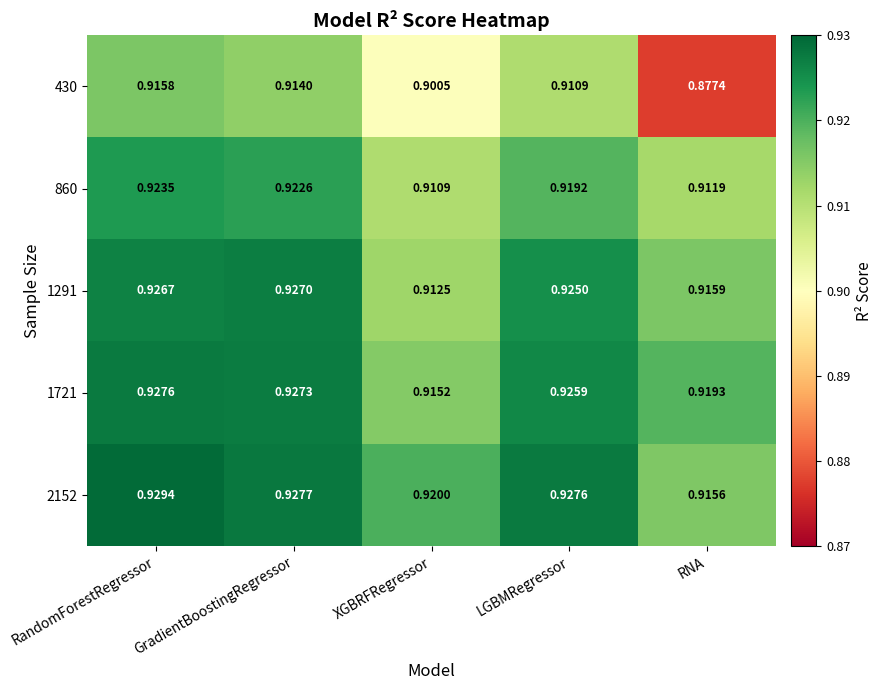

At GradientBoostingRegressor, list the series in order from largest to smallest.

2152, 1721, 1291, 860, 430